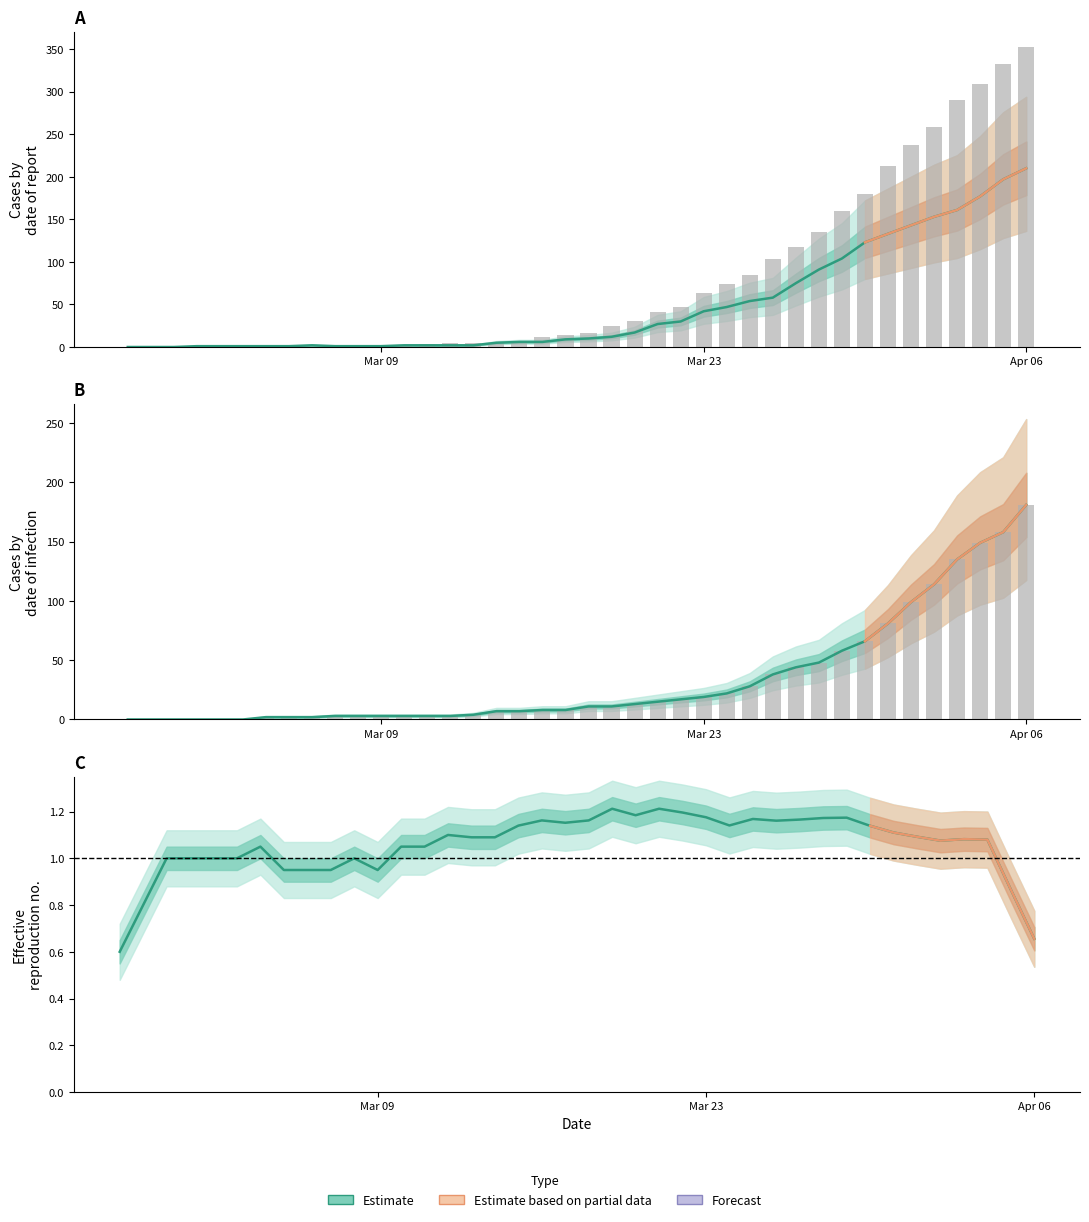

What is the value of the 2 bar at the 23rd from the left?

17